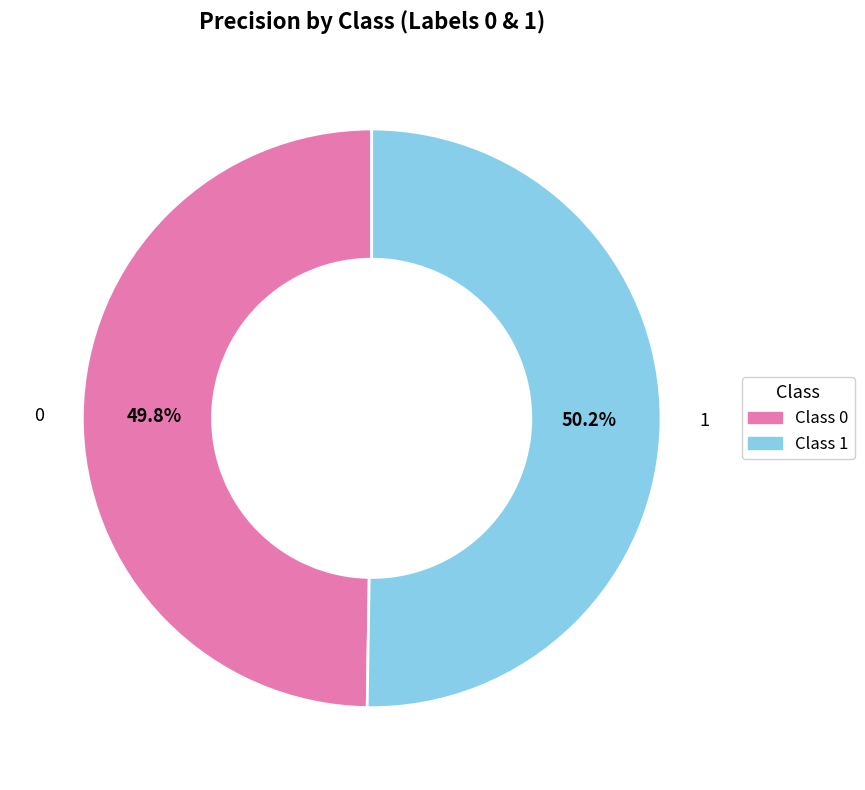

What percentage is the 0 slice, to the nearest percent?

50%